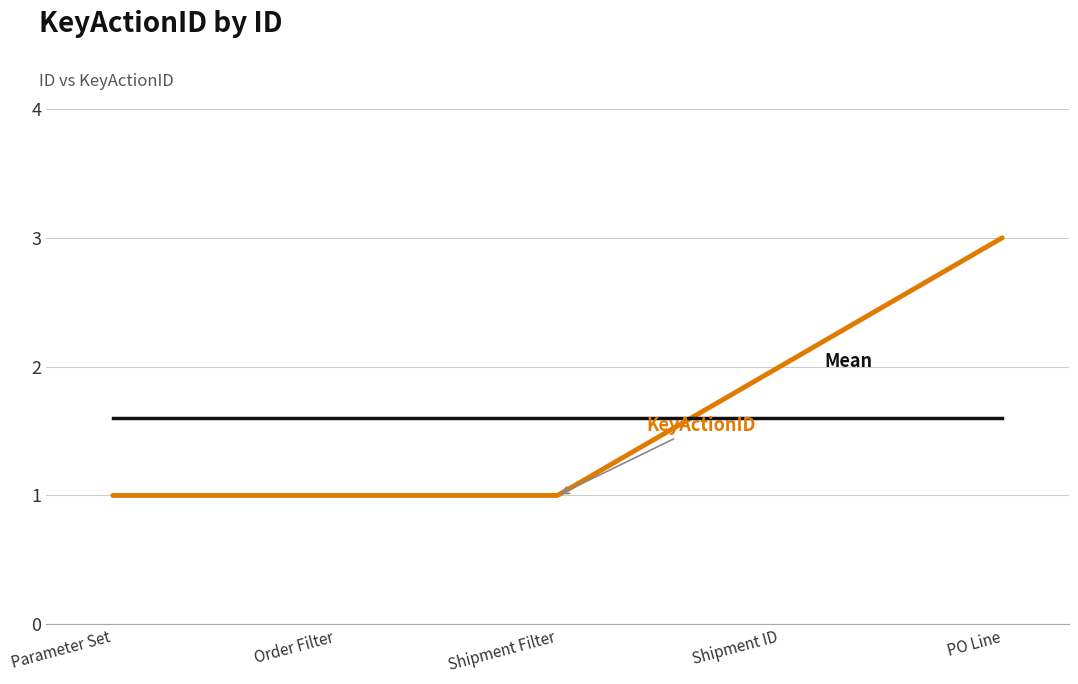

What is the difference between the highest and lowest values at PO Line?

1.4